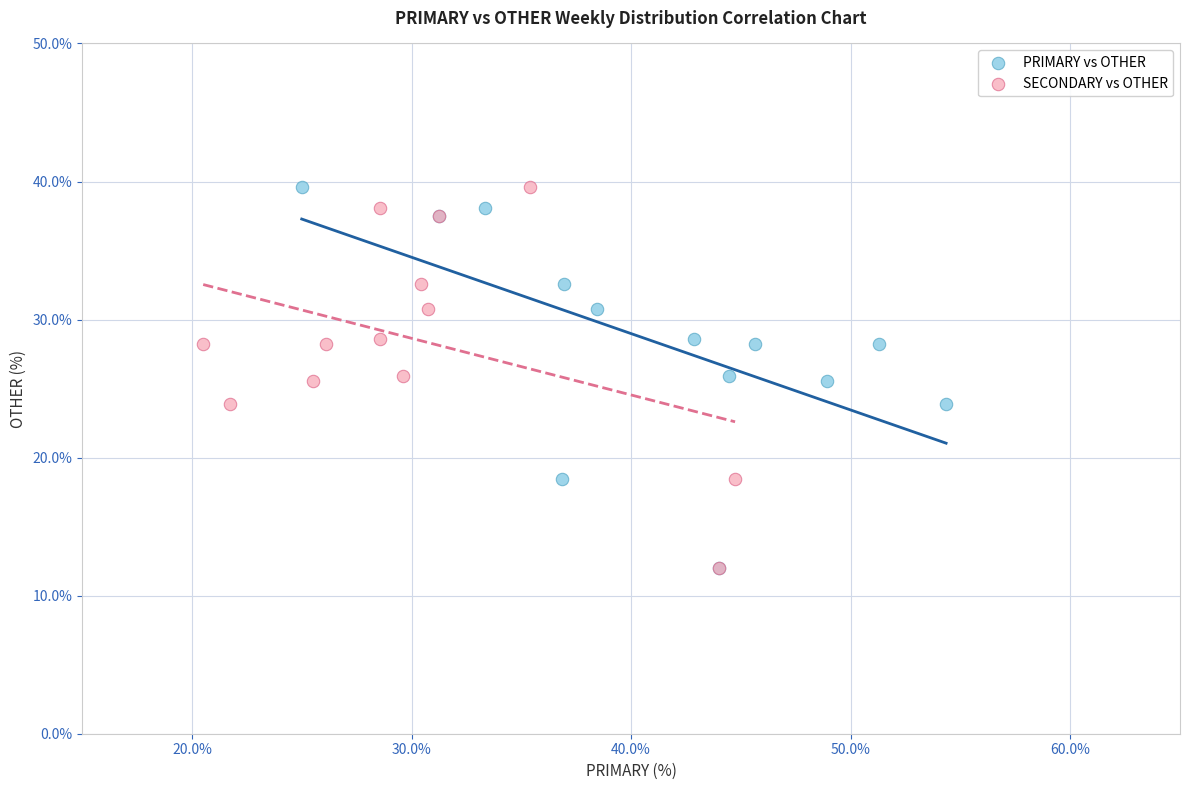

What are all the series names shown in the legend?

PRIMARY vs OTHER, SECONDARY vs OTHER